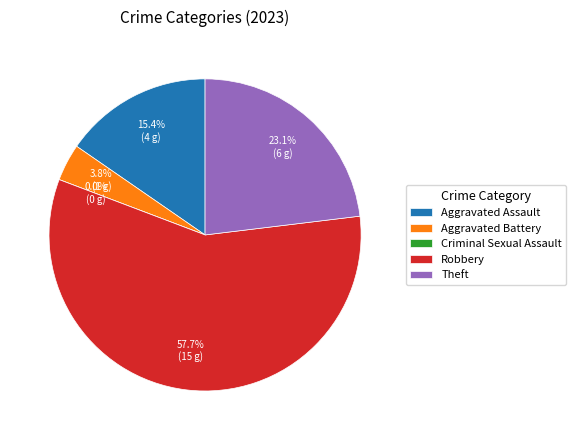

To the nearest percent, what is the average slice percentage?

20%